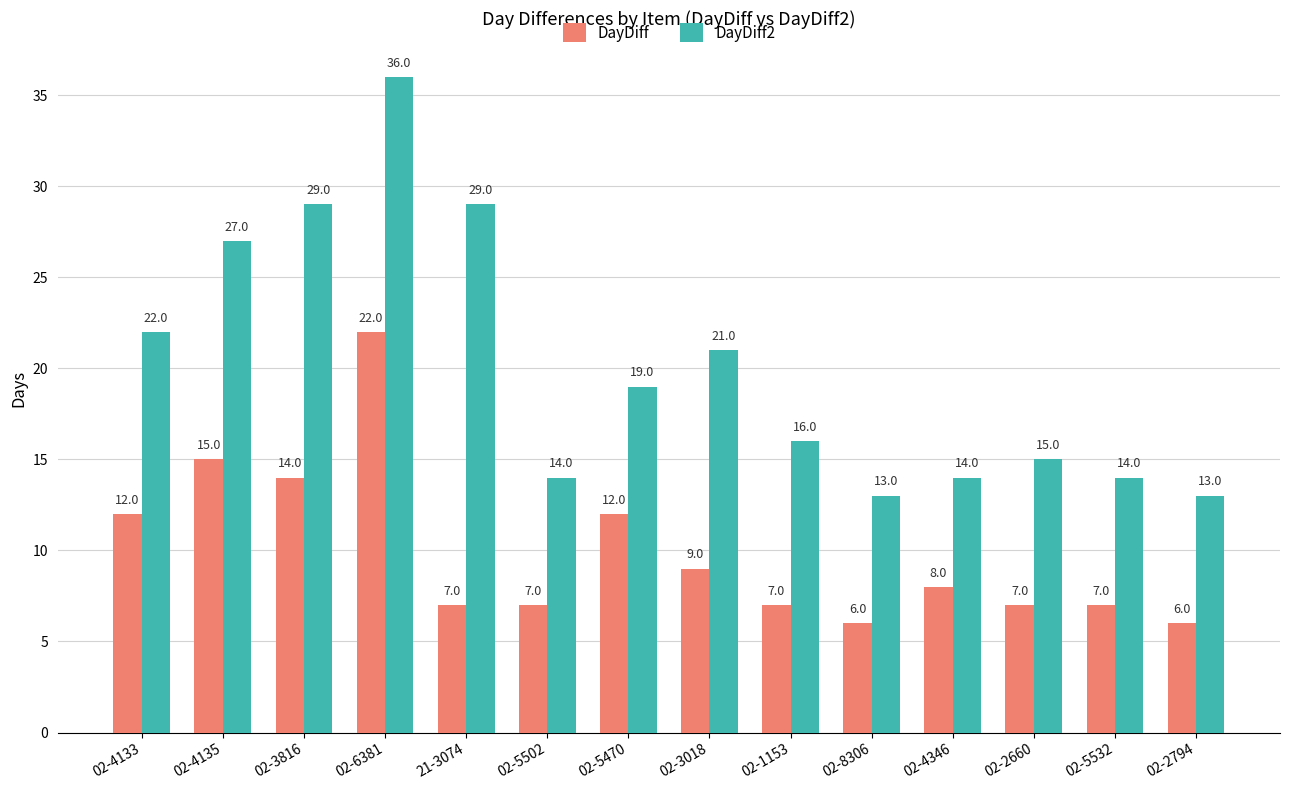

Reading right to left, list all the values displayed in this chart.

DayDiff: 6	7	7	8	6	7	9	12	7	7	22	14	15	12
DayDiff2: 13	14	15	14	13	16	21	19	14	29	36	29	27	22